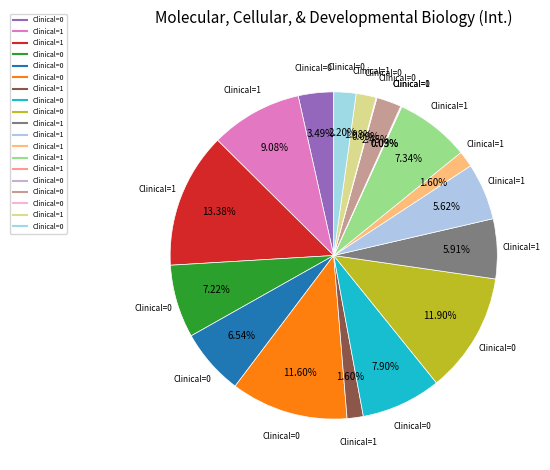

Rank the categories by value from lowest to highest.

1, 1, 0, 0, 1, 1, 1, 0, 0, 0, 1, 1, 0, 0, 1, 0, 1, 0, 0, 1